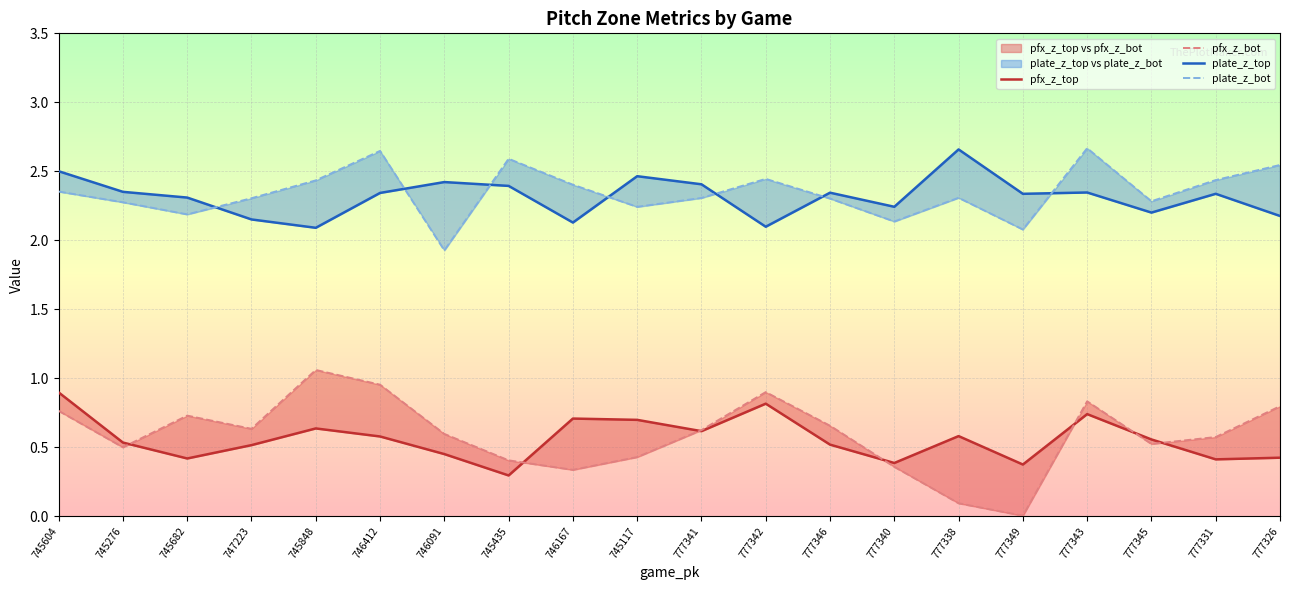

Which series has the largest total across all categories?

plate_z_bot